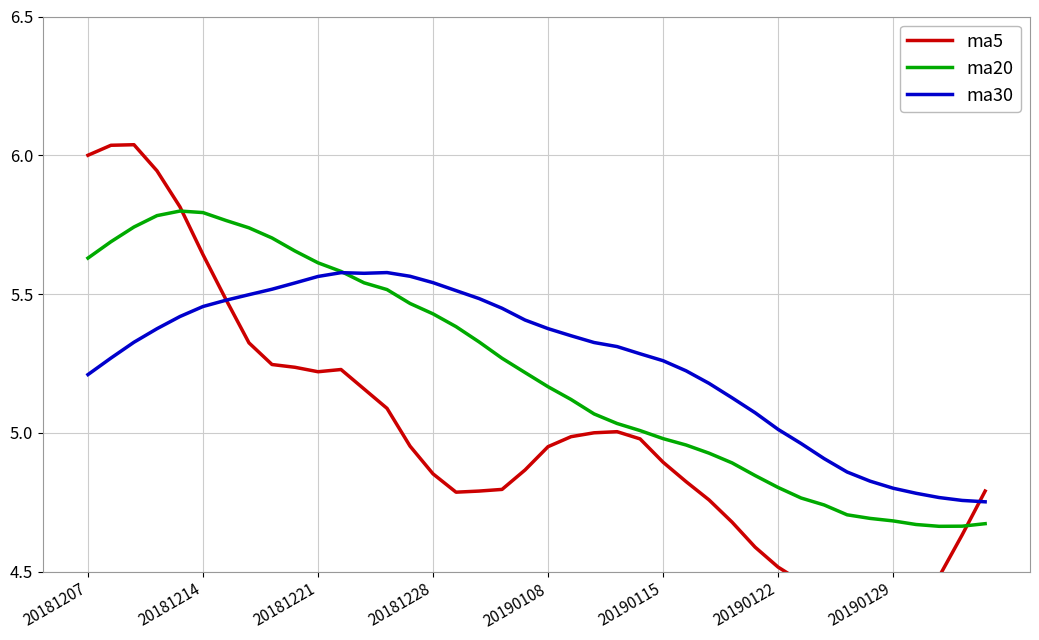

Which series has the largest range (max minus min)?

ma5